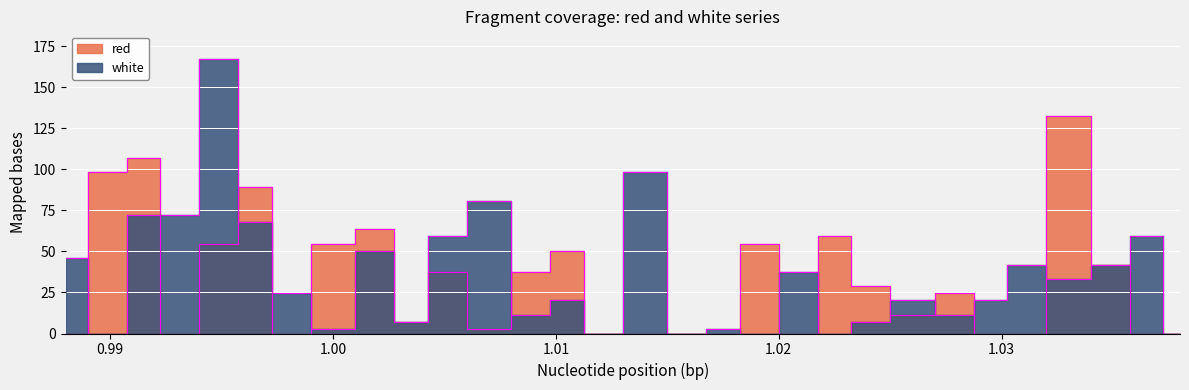

What is the total value across all series at 0.995?

222.2